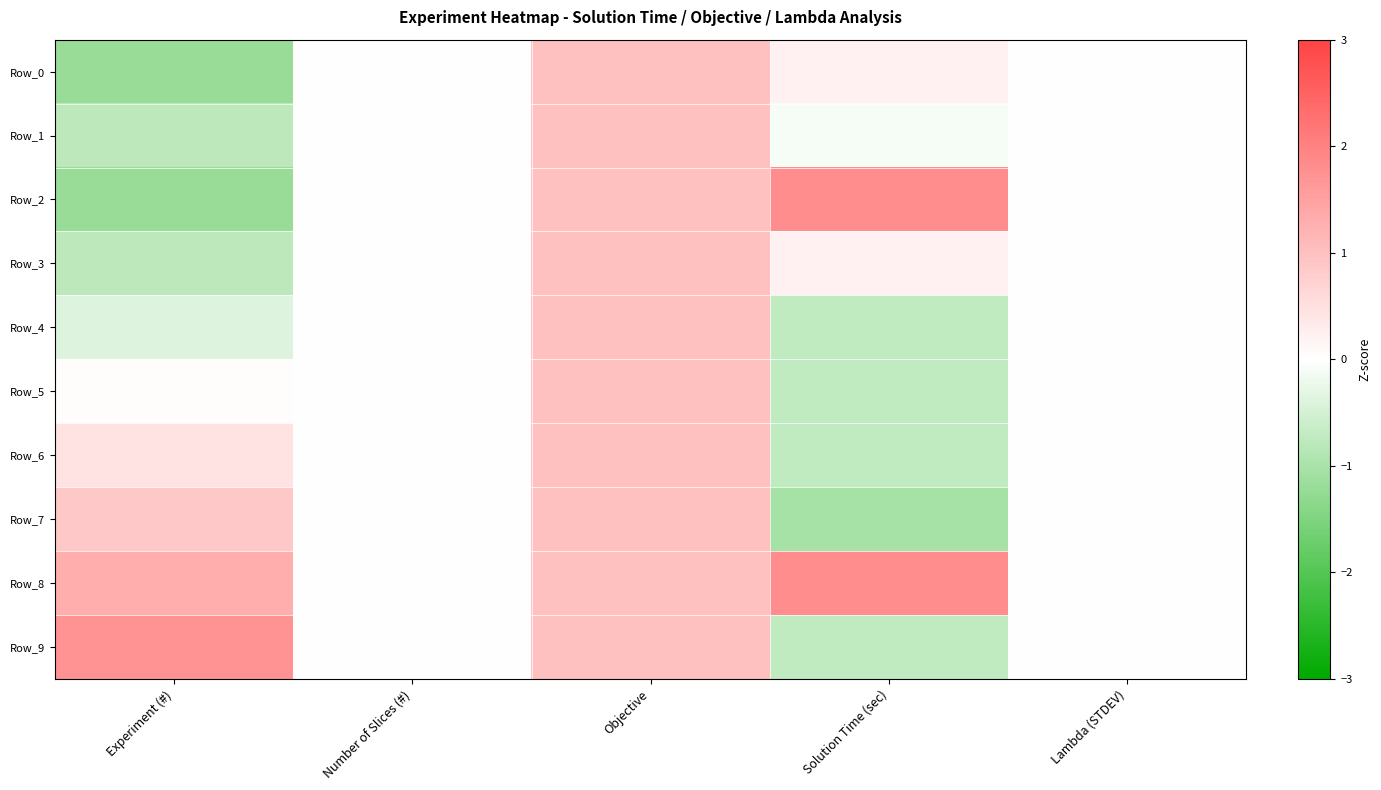

Which category has the lowest value across all series?

Experiment (#)